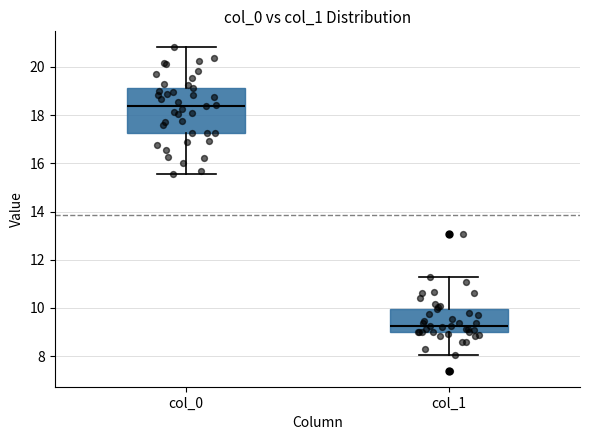

Reading left to right, read every box against the y-axis: the position of its median line, the range the box covers, and the ends of its whiskers. The values are not printed on the chart, so give them approximately, as read against the axis.

col_0: median 18.4, box 17.2 to 19.2, whiskers 15.6 to 20.8
col_1: median 9.2, box 9.0 to 10.0, whiskers 8.0 to 11.2